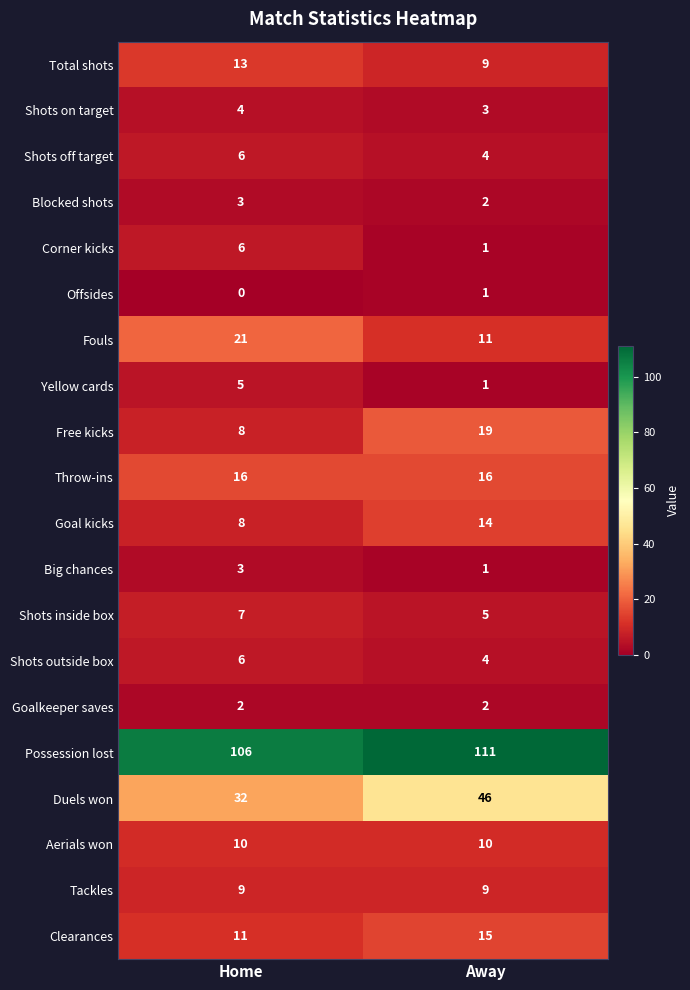

At which category does the chart reach its peak across all series?

Away